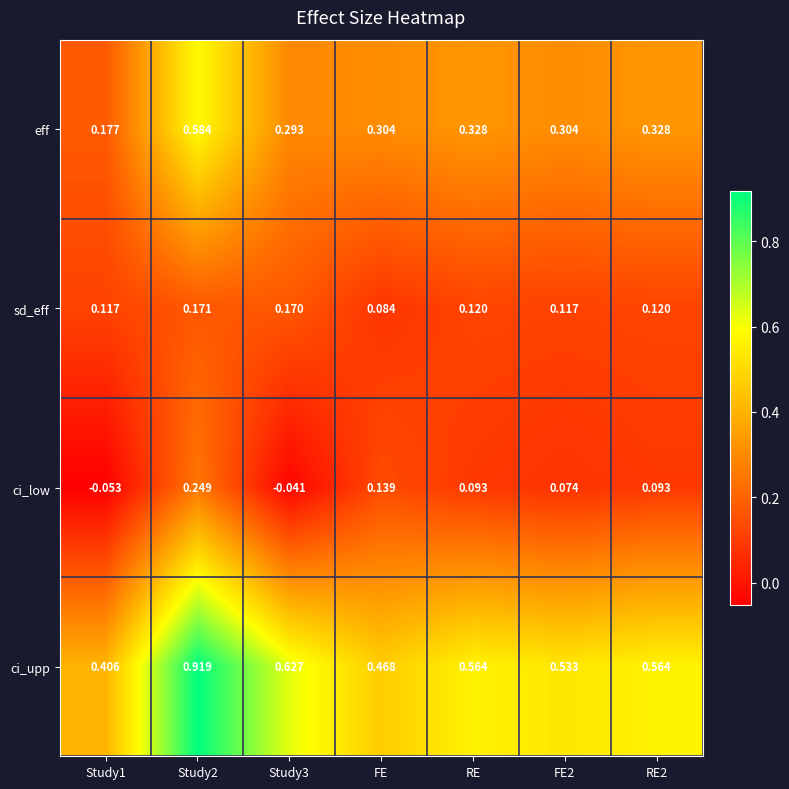

Count the number of data series in this chart.

4